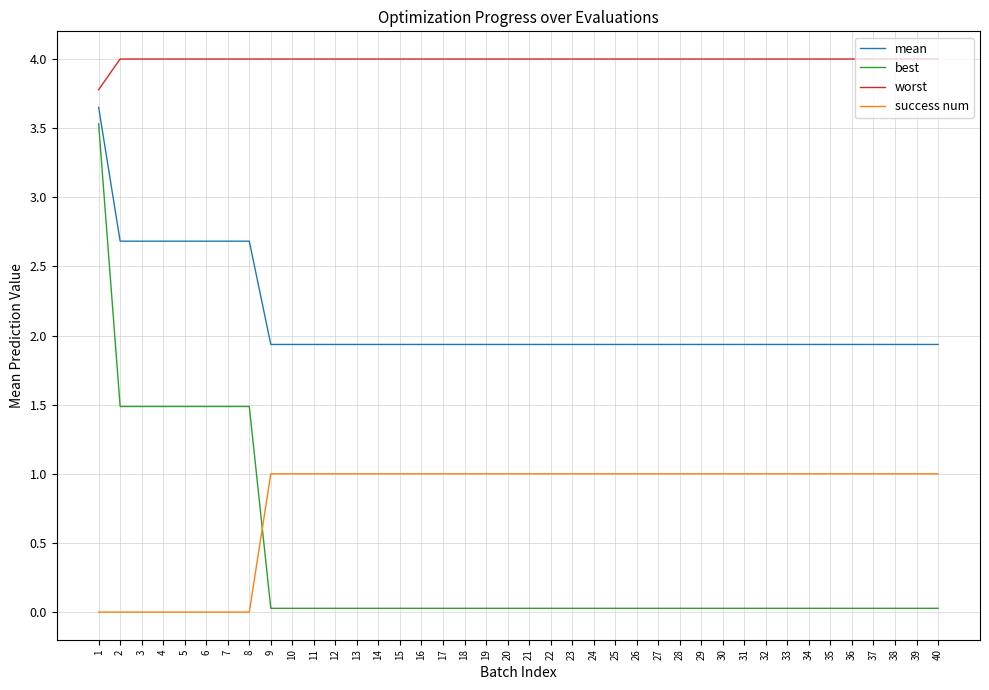

The value of worst at 17 is 5.7. True or false?

False